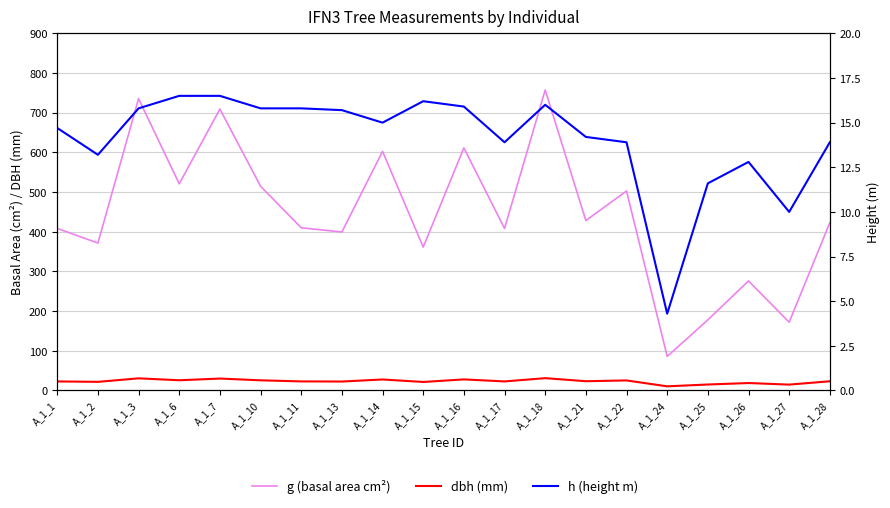

List the series in order of their peak value, highest first.

g (basal area cm²), dbh (mm), h (height m)